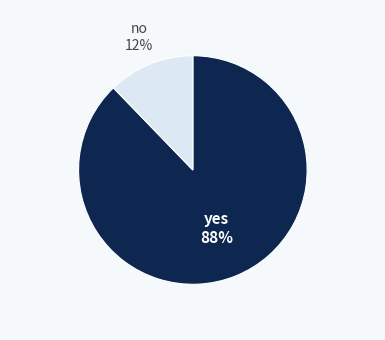

To the nearest percent, what is the difference between the largest and smallest slice percentages?

76%